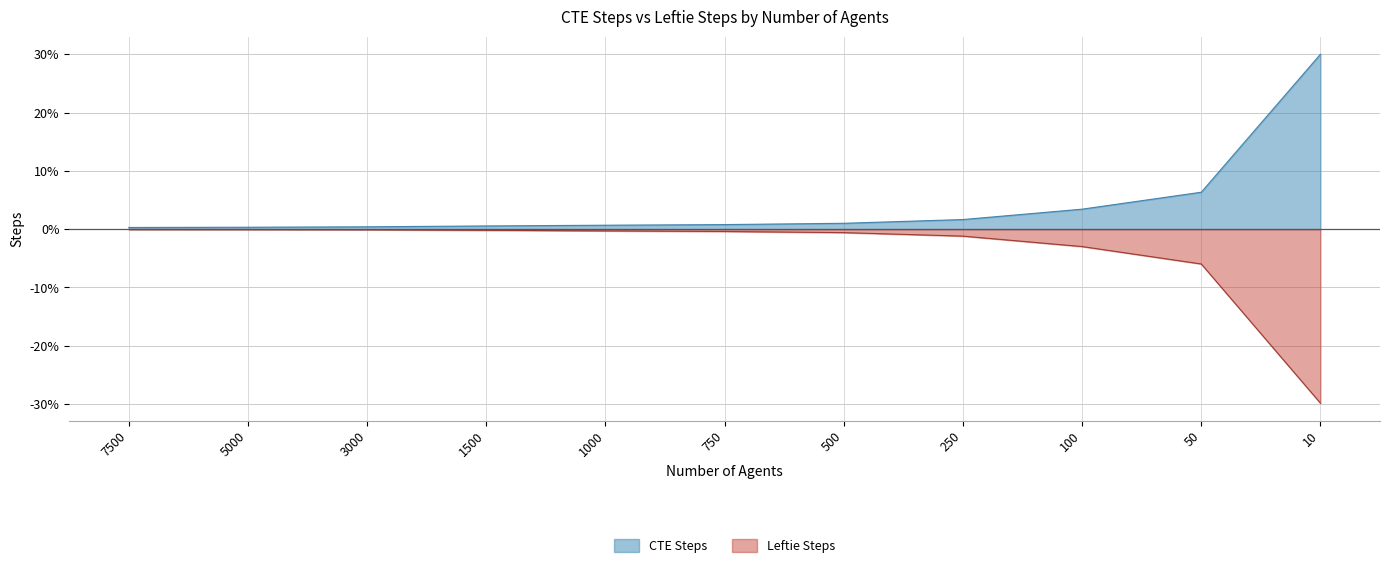

At which label is Leftie Steps closest to -14?

50